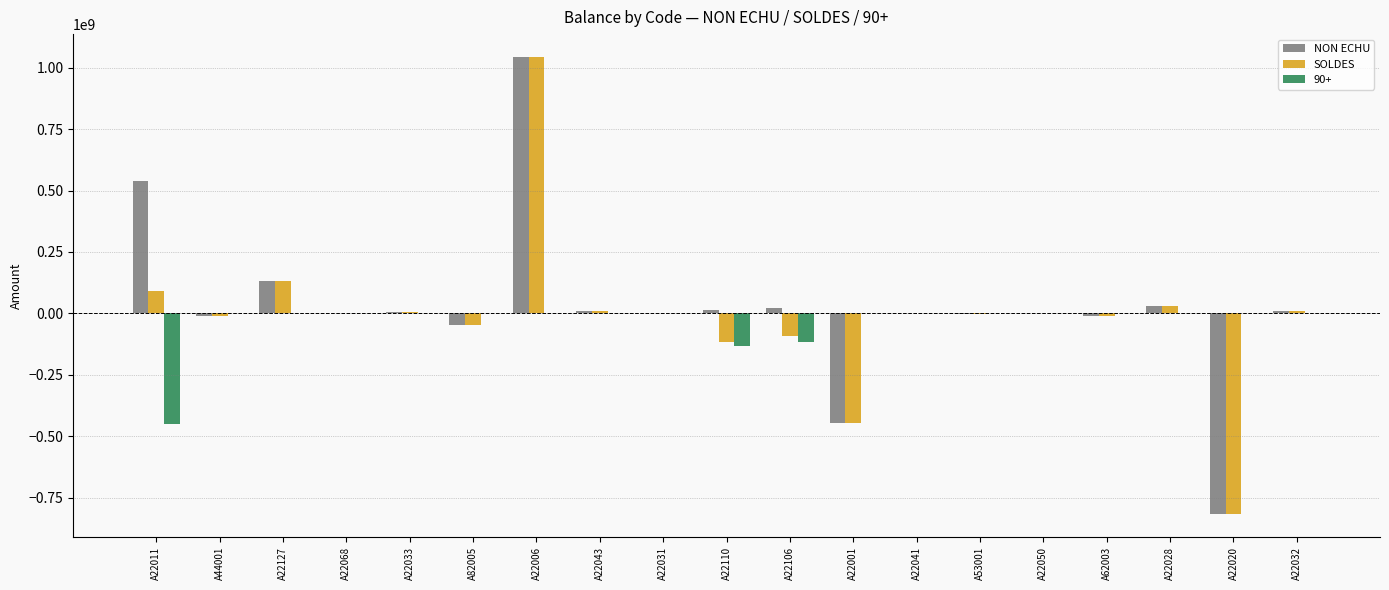

Which series changed the most between A22011 and A22106?

NON ECHU